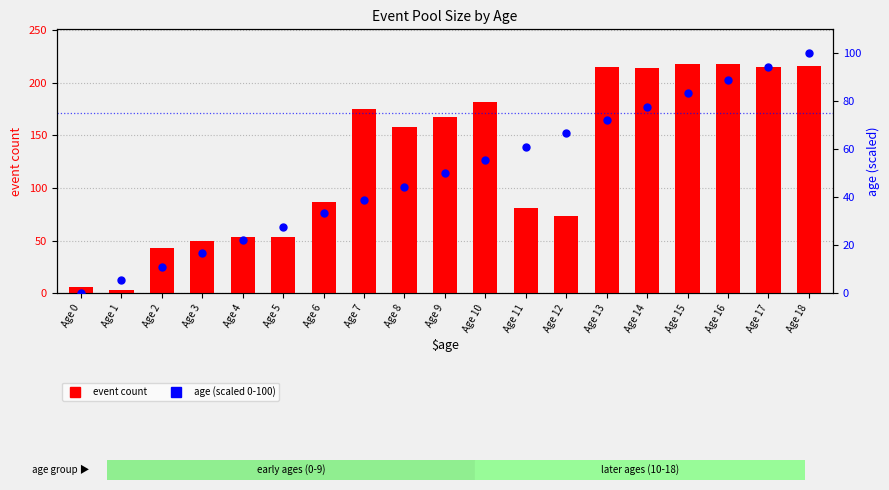

What are all the series names shown in the legend?

event count, age (scaled 0-100)